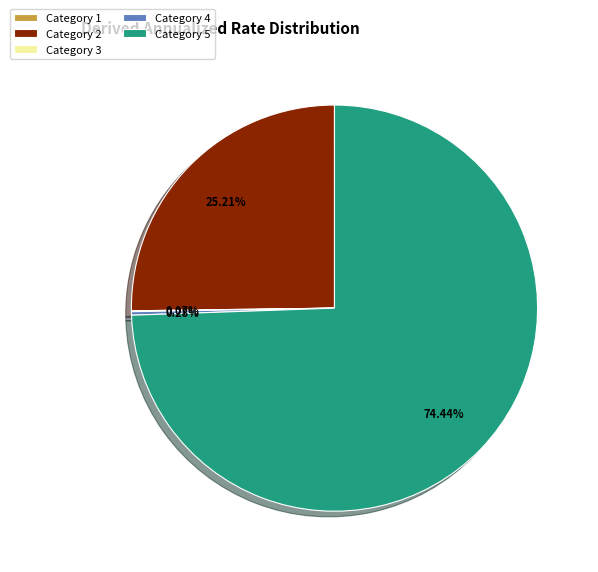

Does Category 5 represent more than half of the total?

Yes